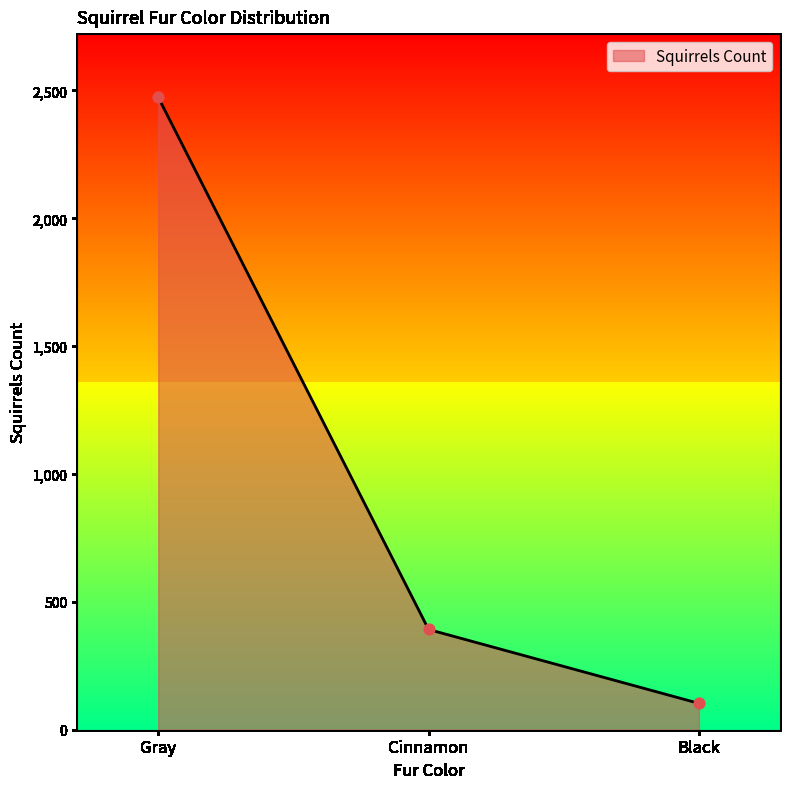

Which has a higher value, Black or Cinnamon?

Cinnamon